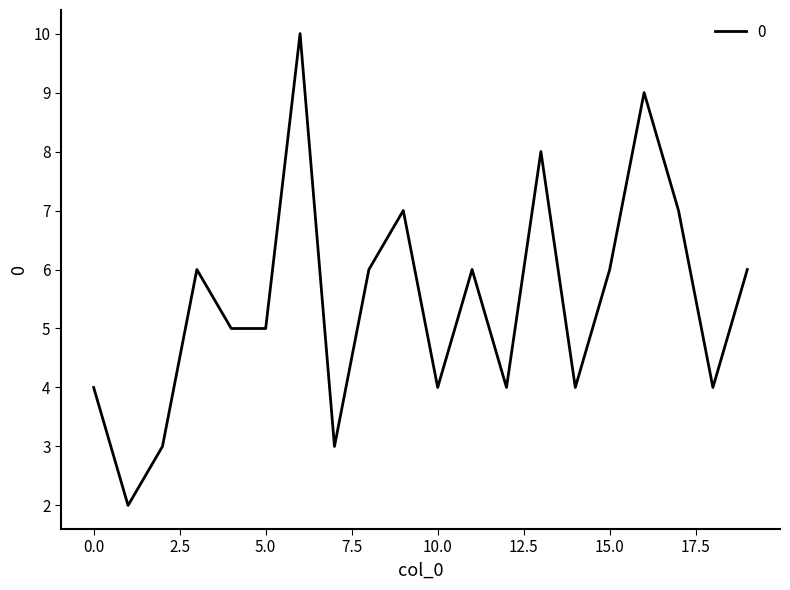

What is the difference between the maximum and minimum values?

8